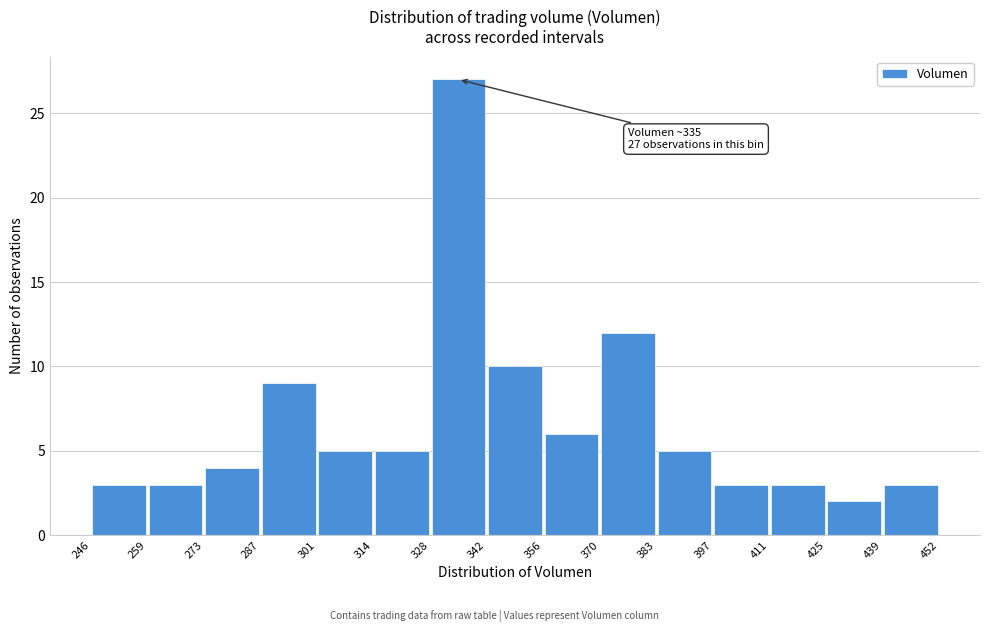

Over which range of the x-axis is the bar tallest?

328 to 342